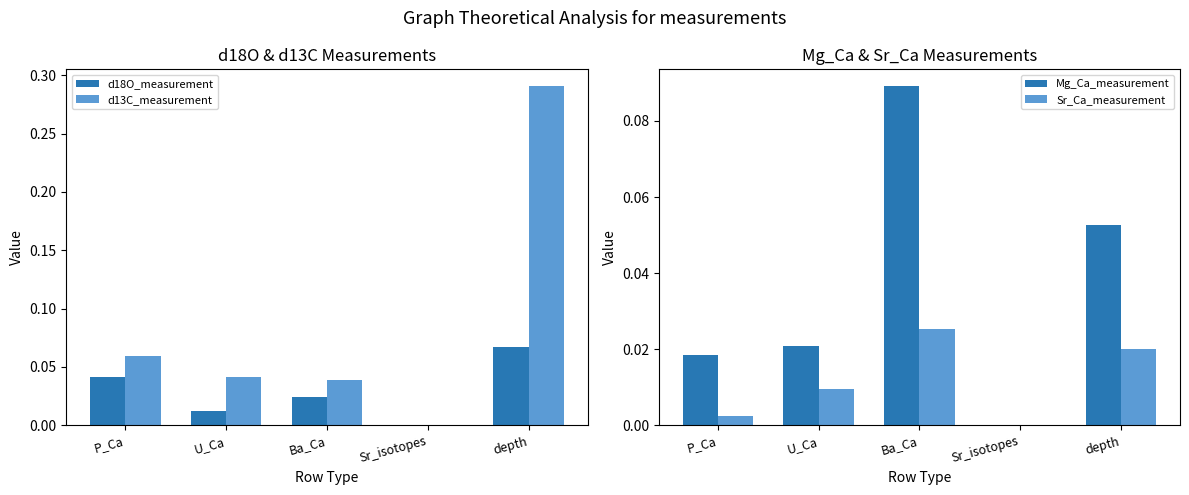

How many data points does each series have?

5